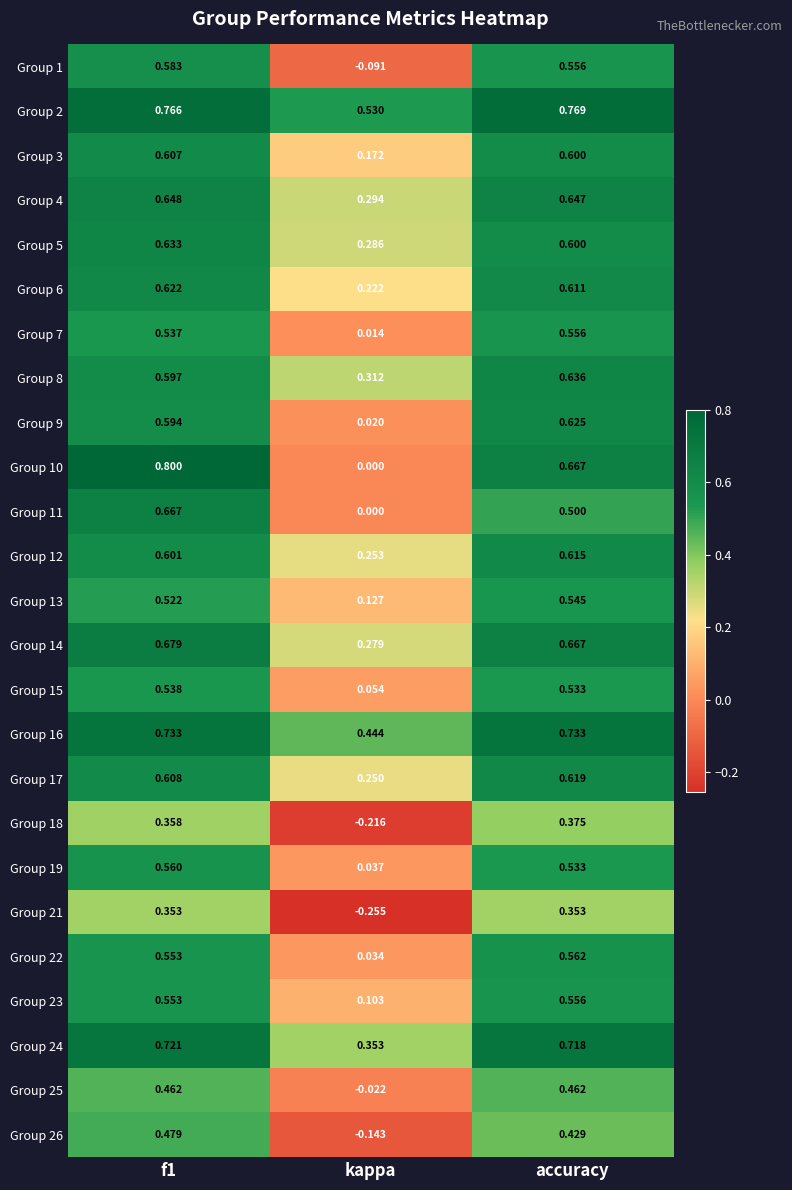

Which series has the largest total across all categories?

Group 2